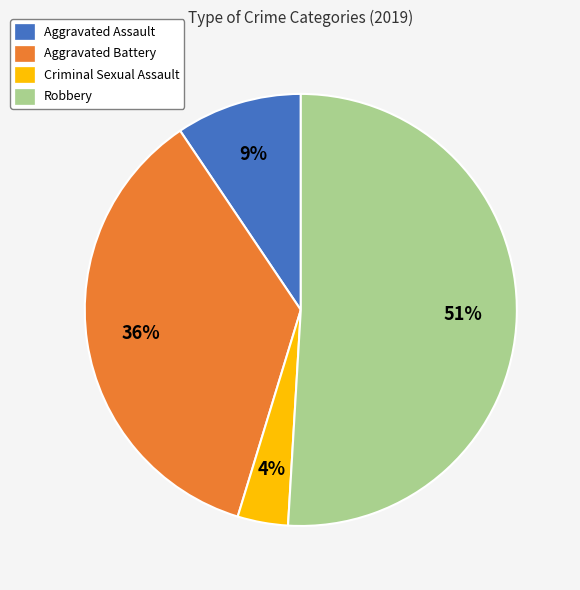

To the nearest percent, what is the difference between the largest and smallest slice percentages?

47%